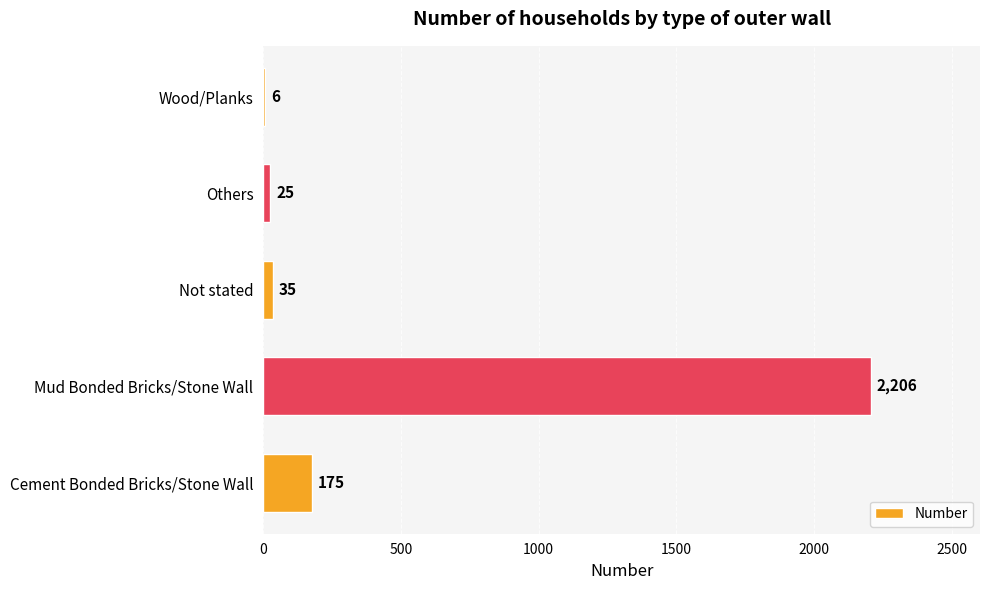

Which category has the highest value across all series?

Mud Bonded Bricks/Stone Wall